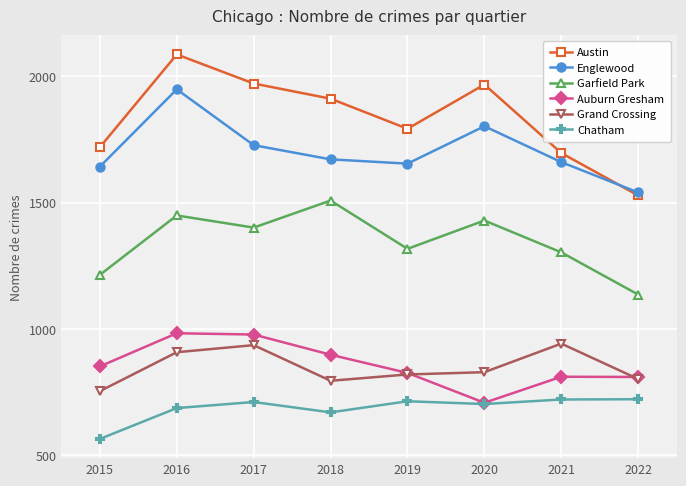

What is the difference between the second highest and minimum values in the Garfield Park series?

313